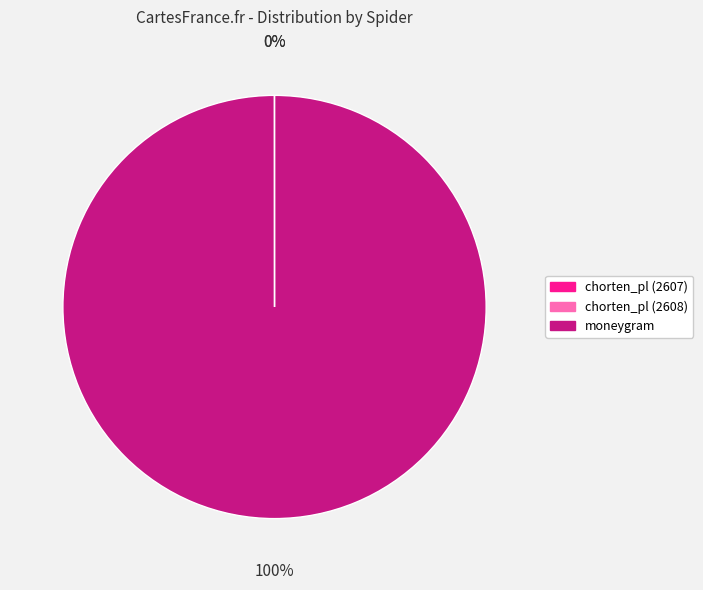

Is moneygram the majority of the pie?

Yes